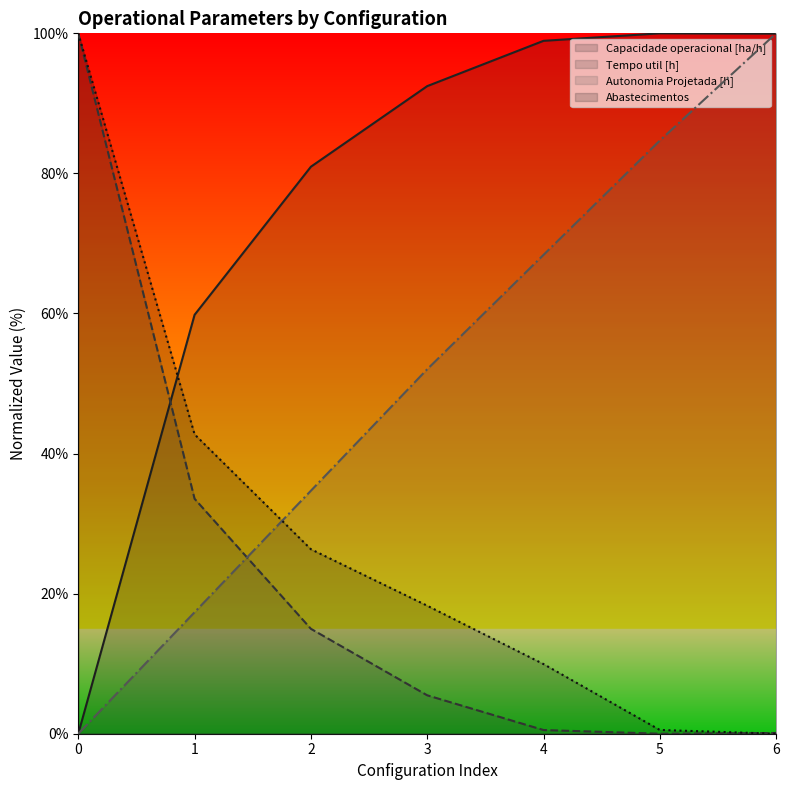

What is the total value across all series at 2?

157.0